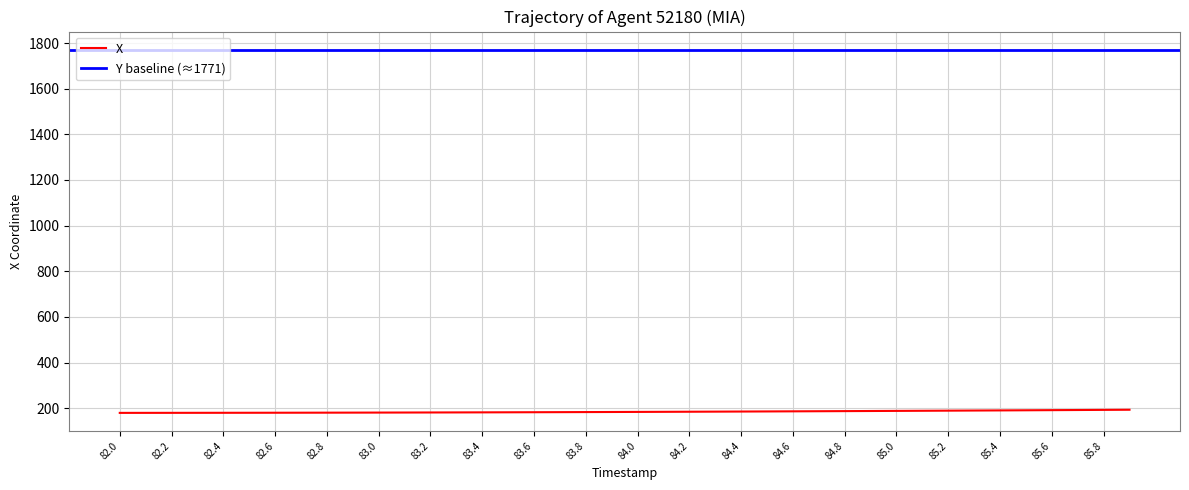

How many values are below 183?

19